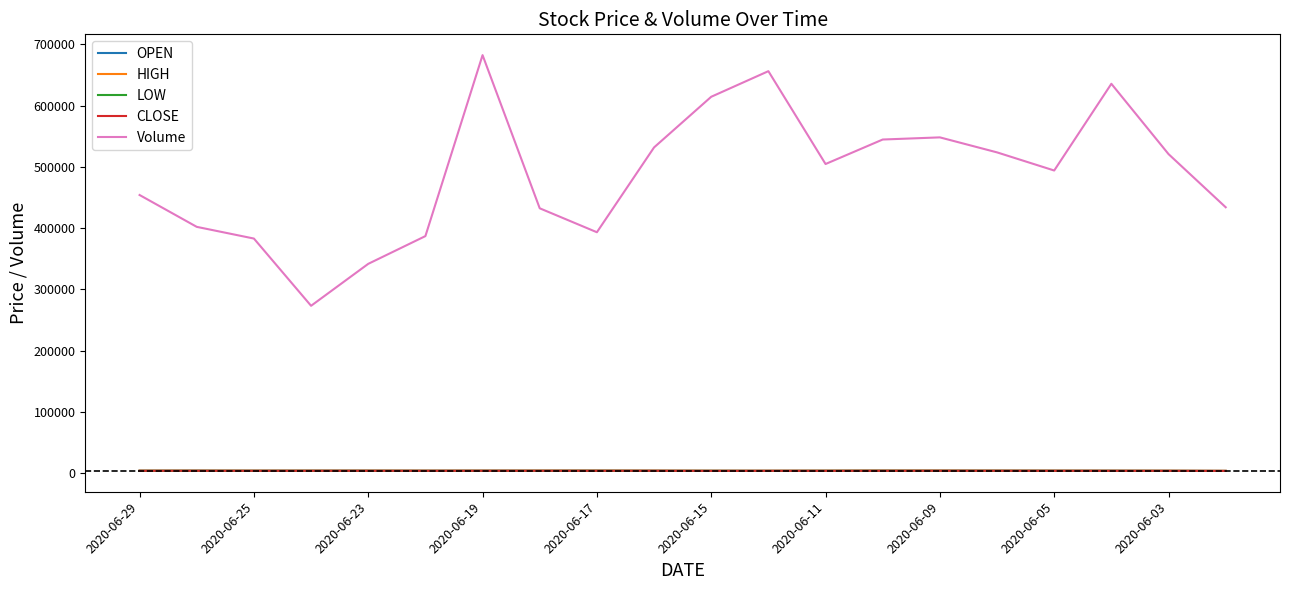

In LOW, how many points are lower than both neighbors (excluding endpoints)?

3